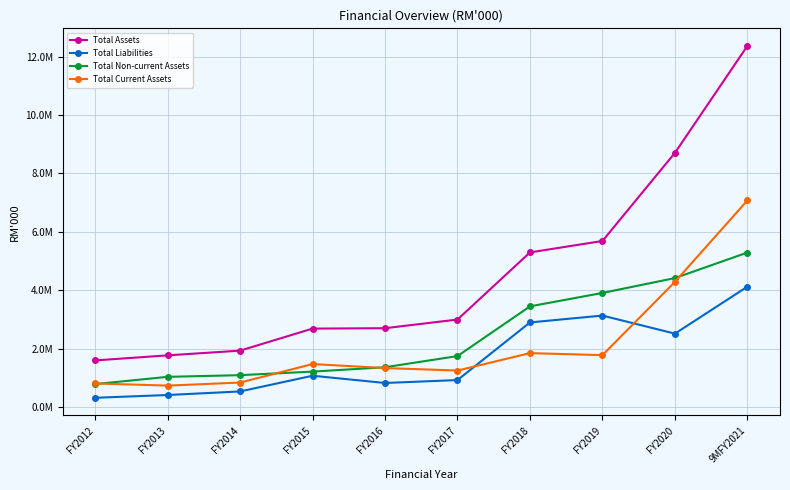

What is the label of the 5th point from the left?

FY2016